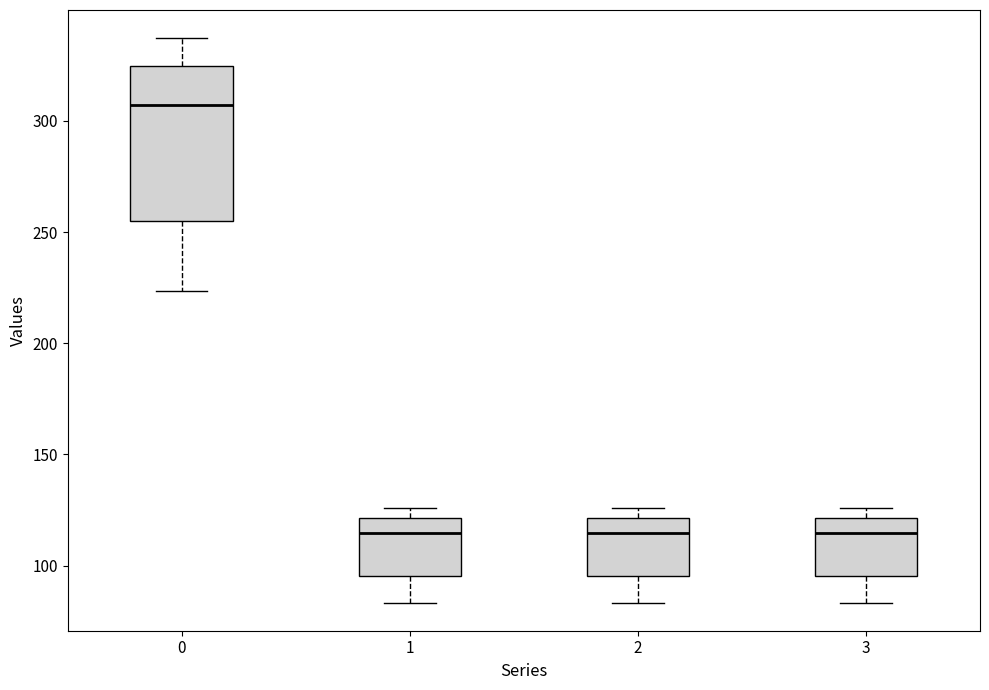

Reading left to right, read every box against the y-axis: the position of its median line, the range the box covers, and the ends of its whiskers. The values are not printed on the chart, so give them approximately, as read against the axis.

0: median 305, box 255 to 325, whiskers 225 to 335
1: median 115, box 95 to 120, whiskers 85 to 125
2: median 115, box 95 to 120, whiskers 85 to 125
3: median 115, box 95 to 120, whiskers 85 to 125